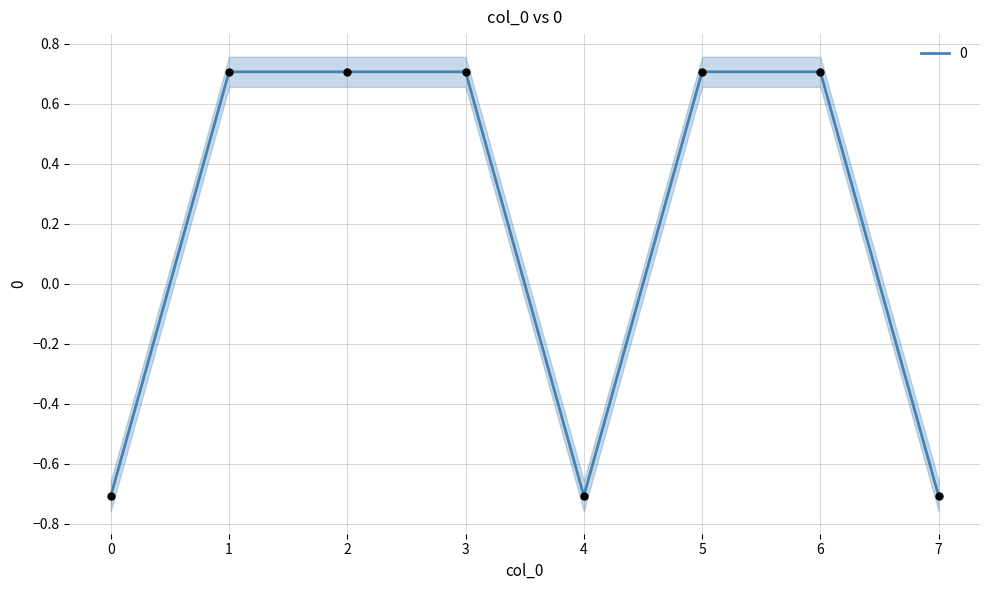

Between 2 and 5, which is larger?

2